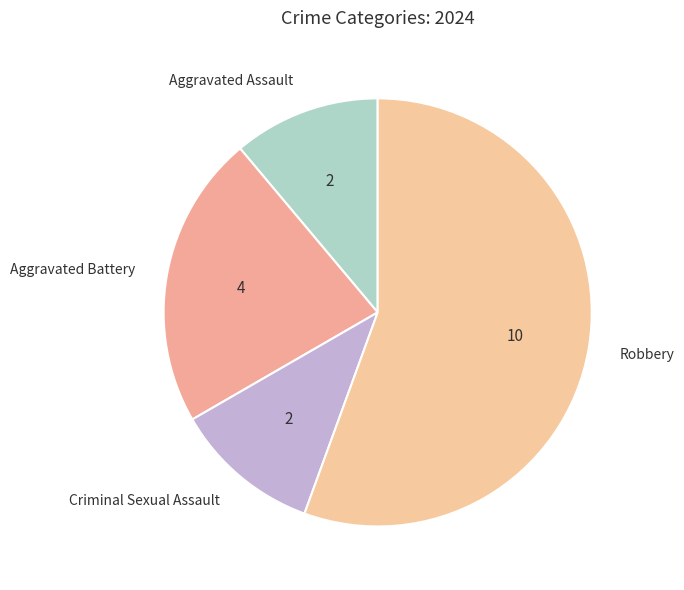

Do Criminal Sexual Assault and Robbery together represent more than half of the pie?

Yes